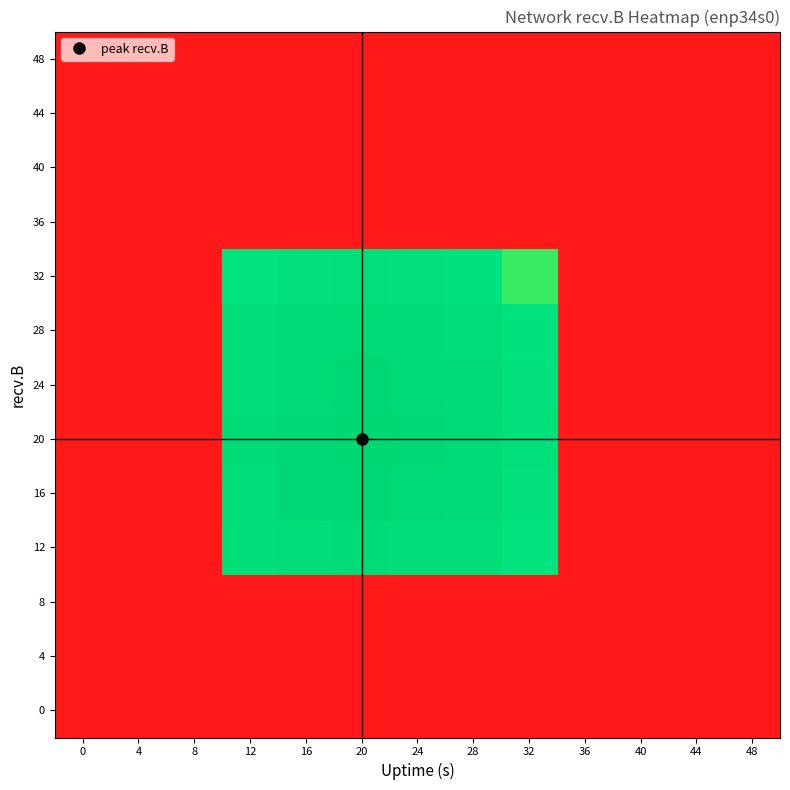

How many categories are shown in the chart?

13